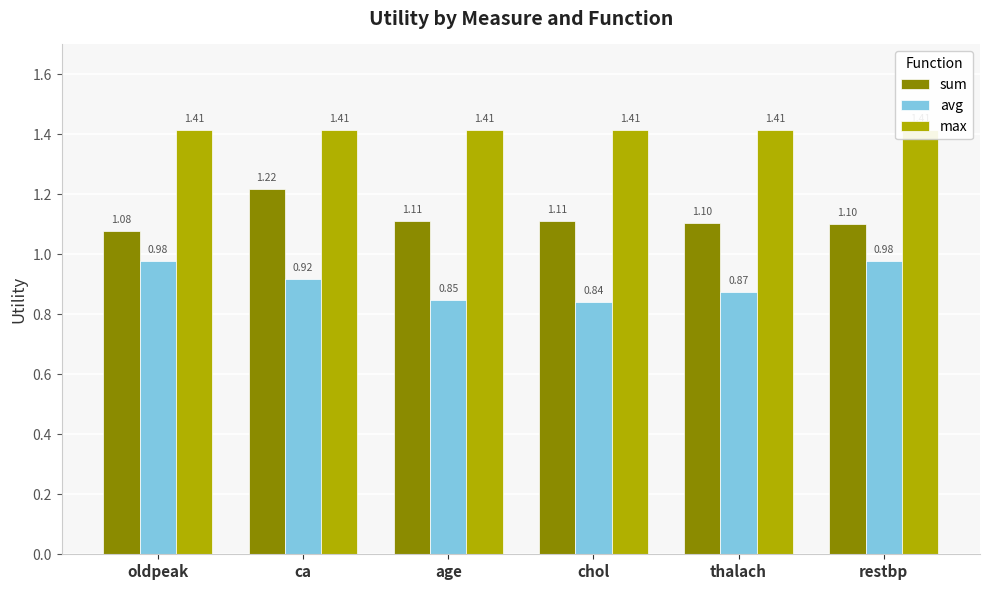

What is the smallest value displayed?

0.8